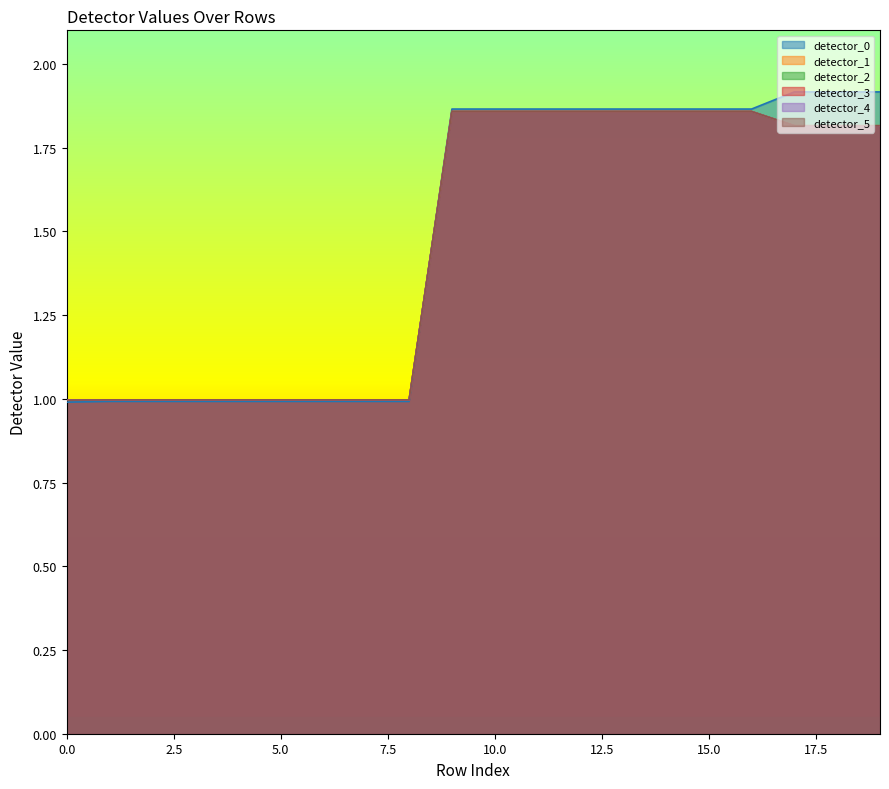

How many series are shown in this chart?

6